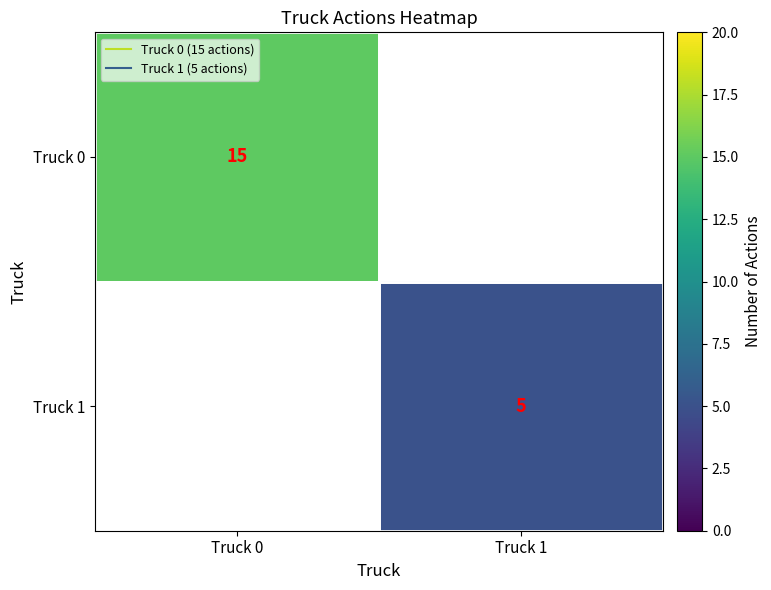

What is the lowest value of the Truck 0 series?

15.0